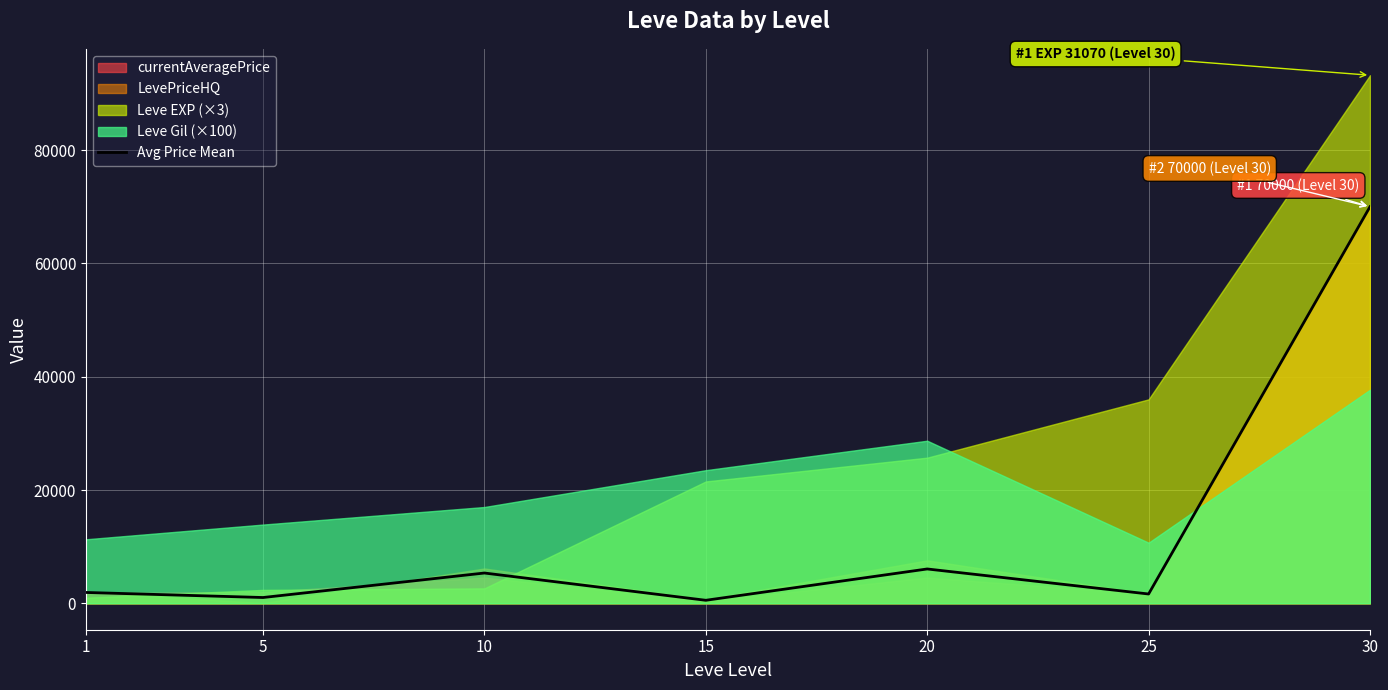

What is the value of the 1st point from the left?

1916.5